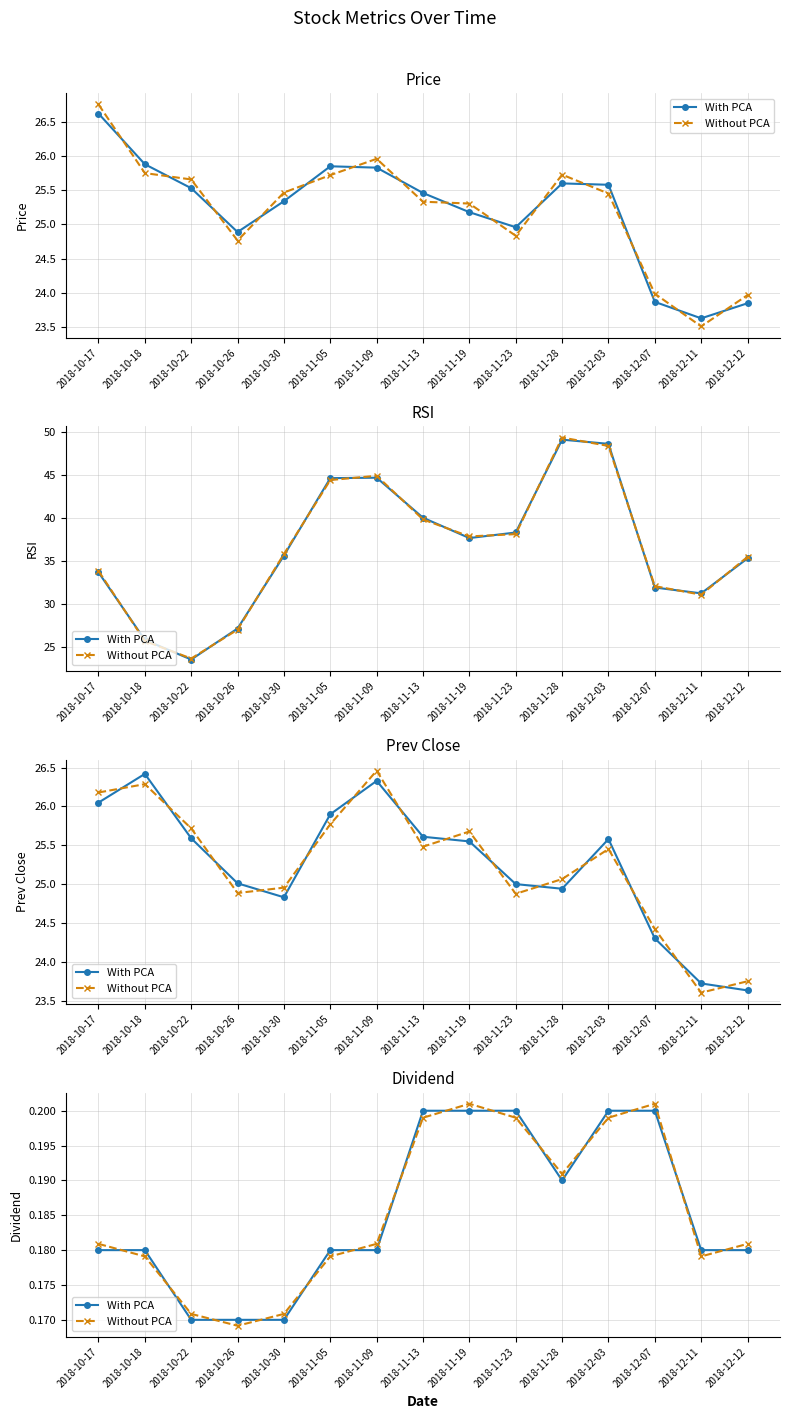

Which has a higher value, 2018-11-28 or 2018-10-17?

2018-11-28